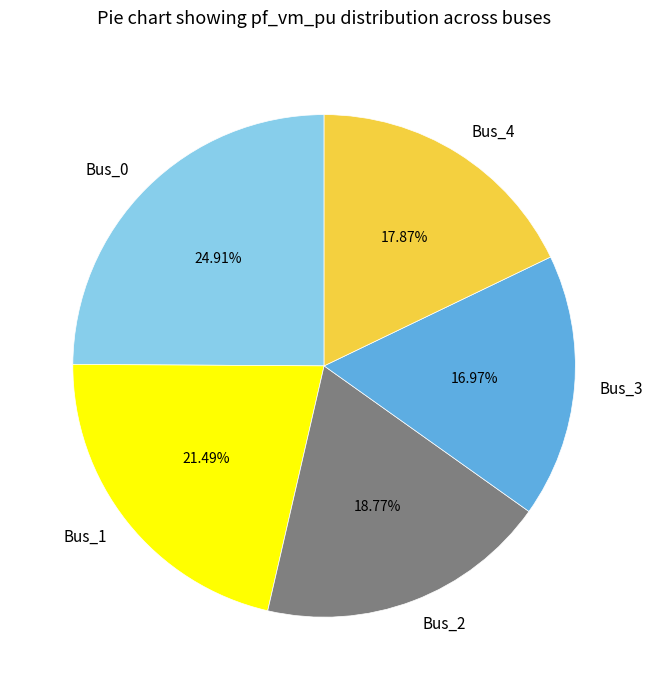

Which slice is the largest?

Bus_0